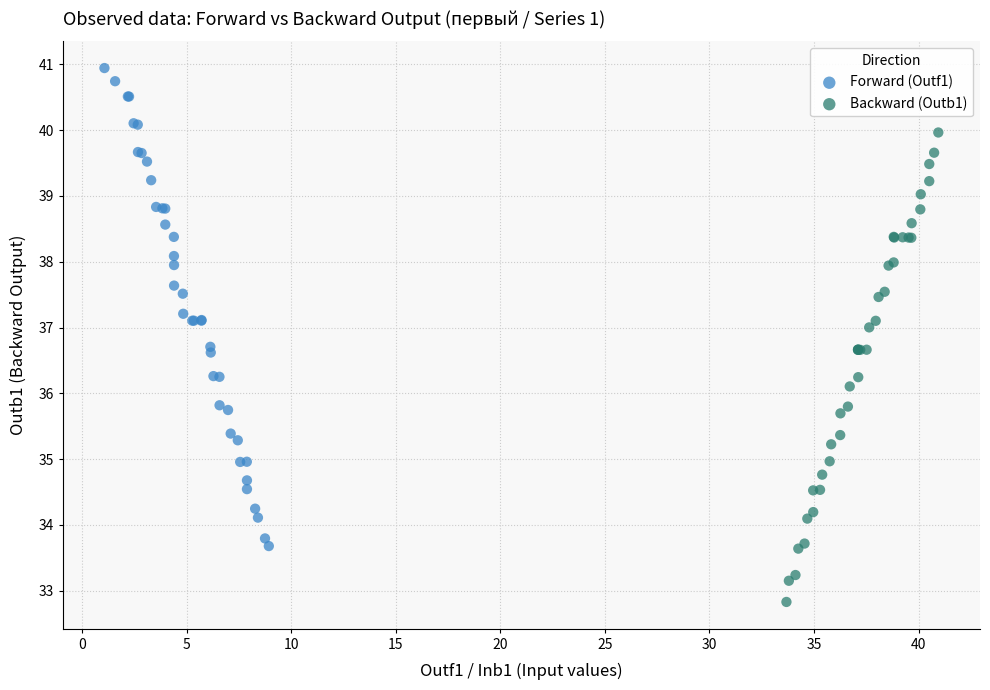

What are all the series names shown in the legend?

Forward (Outf1), Backward (Outb1)